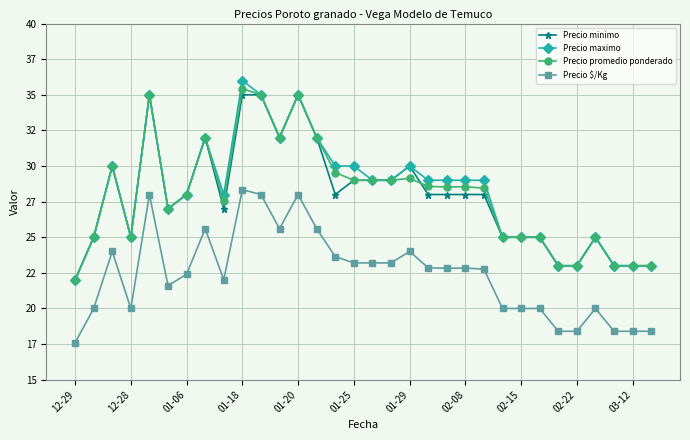

What are all the series names shown in the legend?

Precio minimo, Precio maximo, Precio promedio ponderado, Precio $/Kg